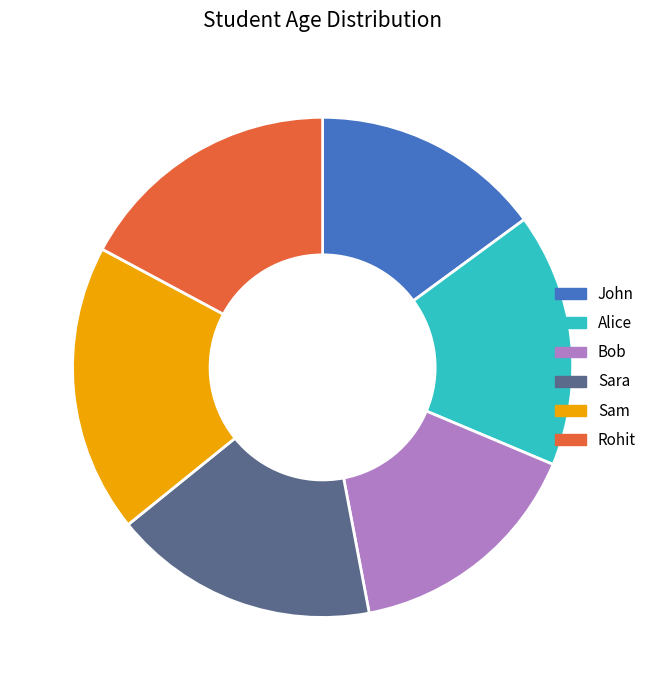

Is the sum of Sara and Rohit greater than half?

No